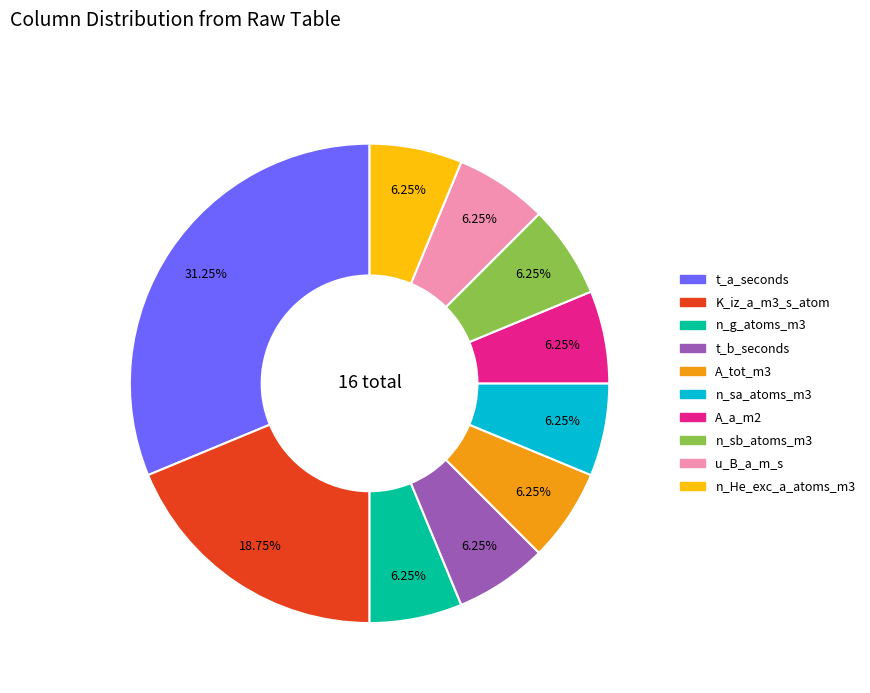

Count the number of slices in the pie.

10